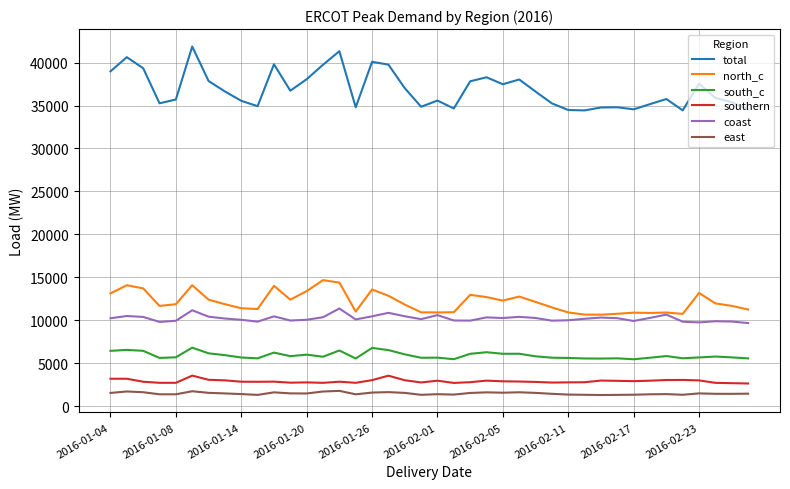

What is the maximum value shown in the chart?

41876